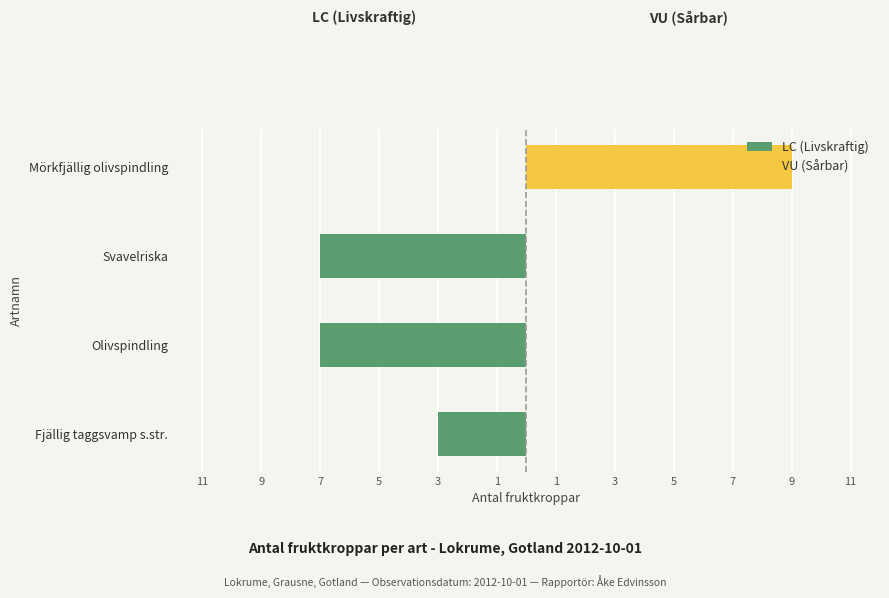

What is the difference between the maximum and minimum values in the VU (Sårbar) series?

9